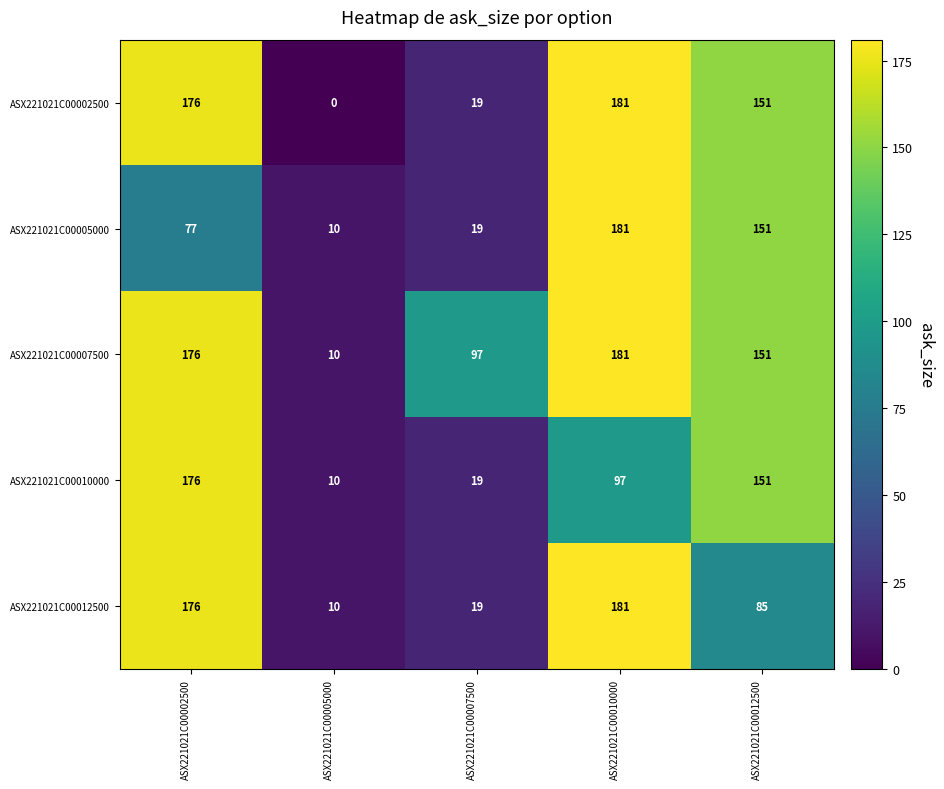

Reading right to left, extract all data points from this chart.

ASX221021C00002500: 151	181	19	0	176
ASX221021C00005000: 151	181	19	10	77
ASX221021C00007500: 151	181	97	10	176
ASX221021C00010000: 151	97	19	10	176
ASX221021C00012500: 85	181	19	10	176